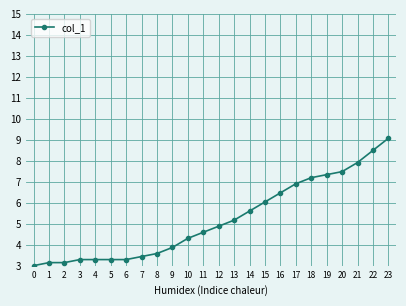

Count the number of data series in this chart.

1